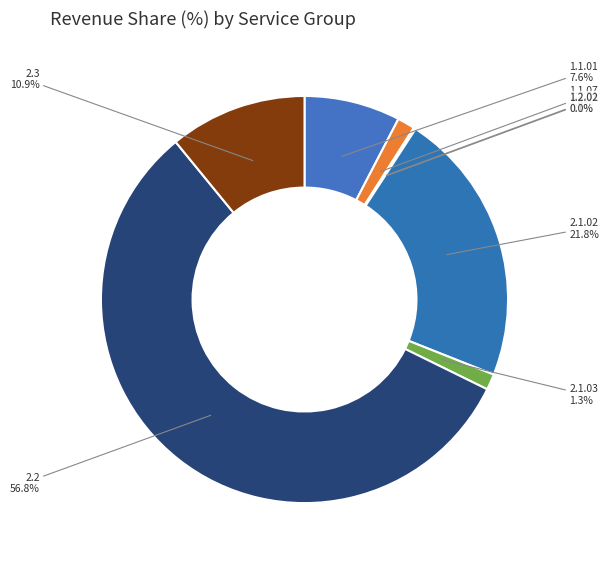

Which category has the biggest portion of the pie?

2.2